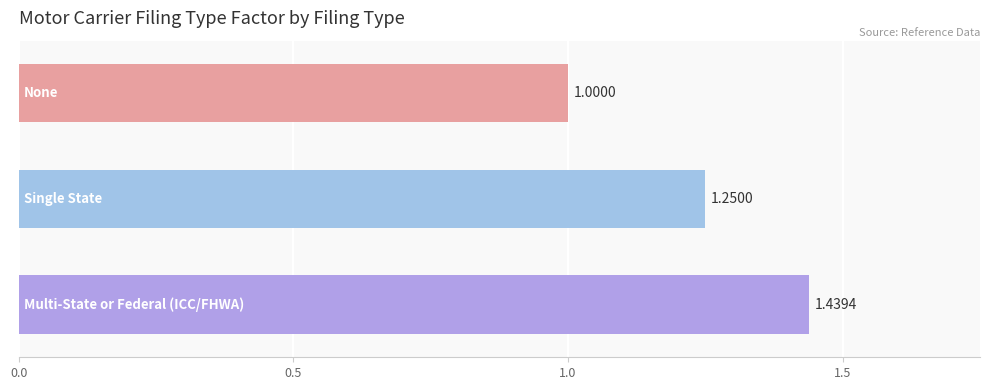

How many bars are there in total?

3